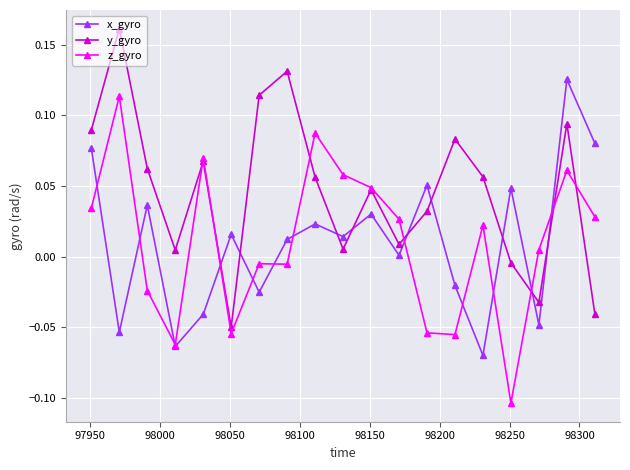

In y_gyro, how many points are higher than both neighbors (excluding endpoints)?

6